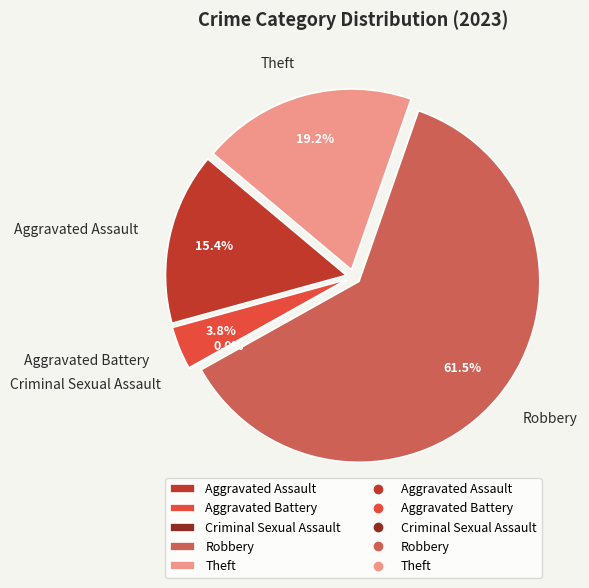

Between Theft and Robbery, which is larger?

Robbery